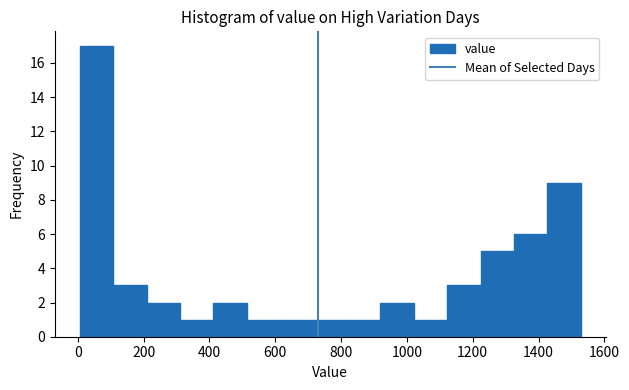

Reading left to right, list every bar in this chart as the range it spans on the x-axis followed by its height. Neither the bar edges nor the heights are printed on the chart, so give them approximately, as read against the axes.

0 to 100: 17
100 to 200: 3
200 to 320: 2
320 to 420: 1
420 to 520: 2
520 to 620: 1
620 to 720: 1
720 to 820: 1
820 to 920: 1
920 to 1020: 2
1020 to 1120: 1
1120 to 1220: 3
1220 to 1320: 5
1320 to 1420: 6
1420 to 1520: 9